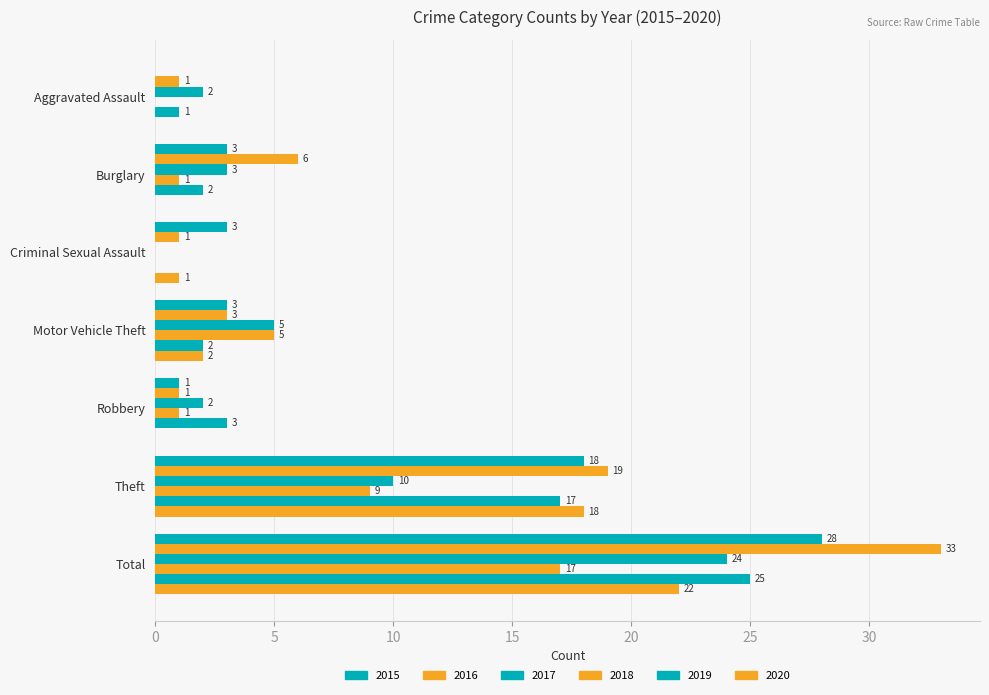

Rank the series by their maximum value, from highest to lowest.

2016, 2015, 2019, 2017, 2020, 2018